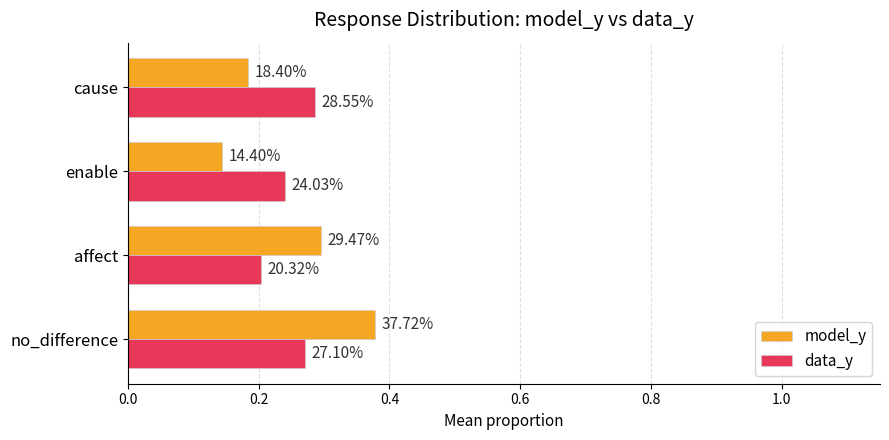

Does the chart contain stacked bars?

No